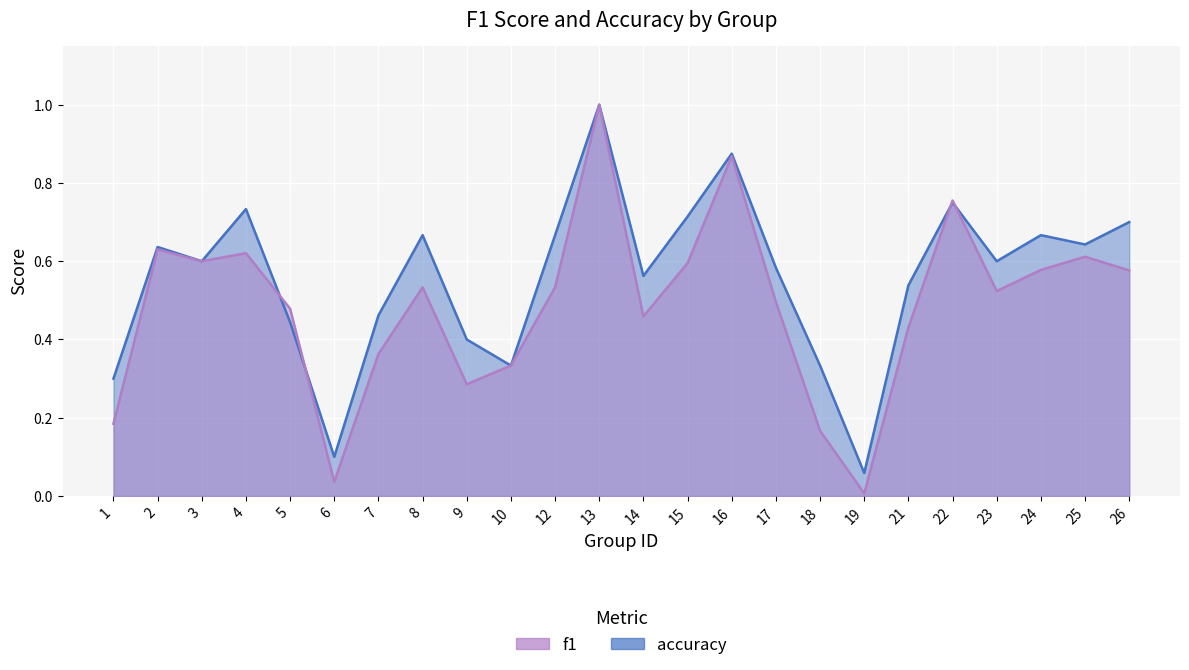

How many intersections are there between accuracy and f1?

4